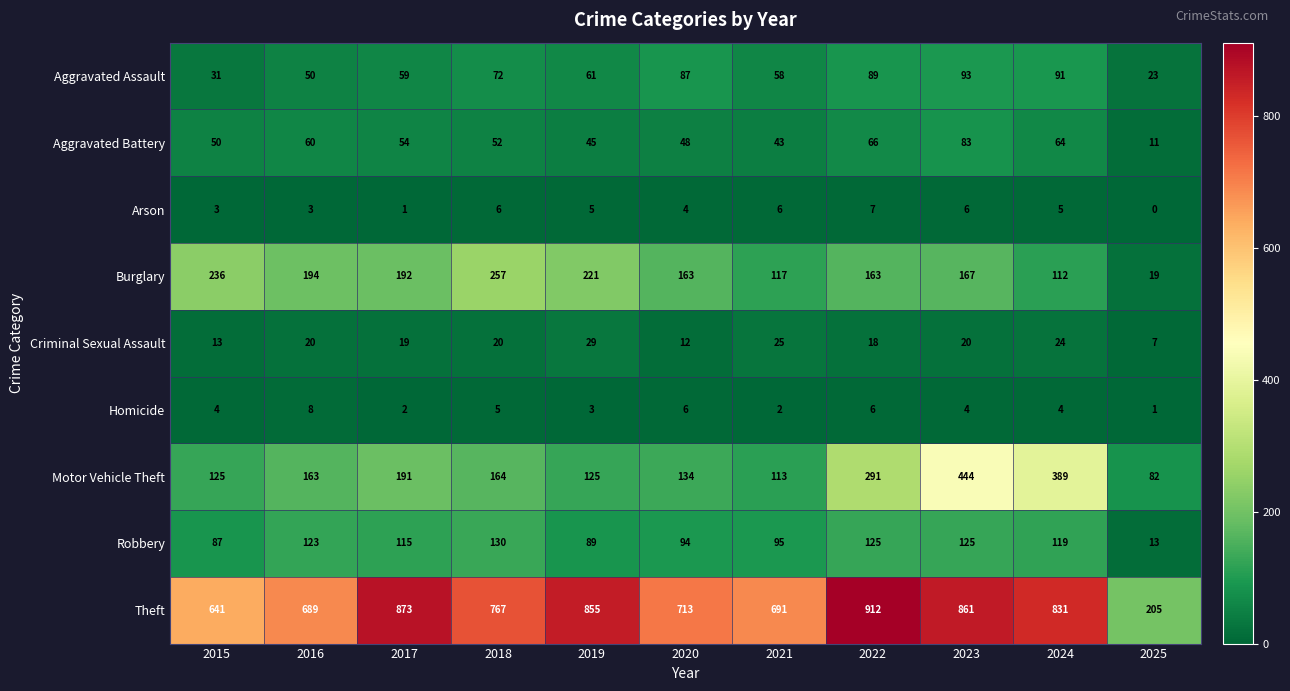

What is the difference between the highest and lowest values at 2017?

872